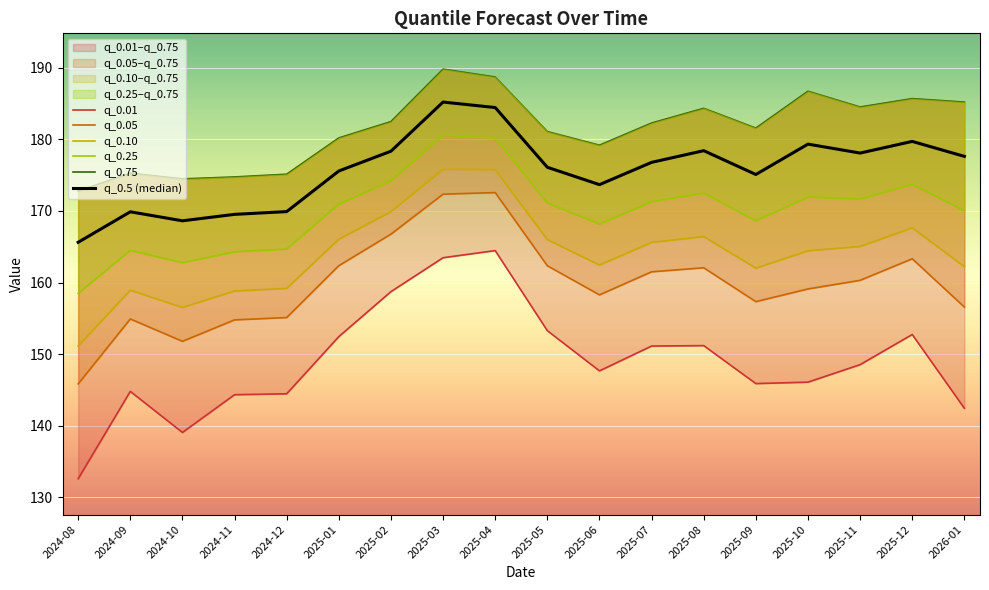

The q_0.01 series shows 152.8 at 2025-12. True or false?

True